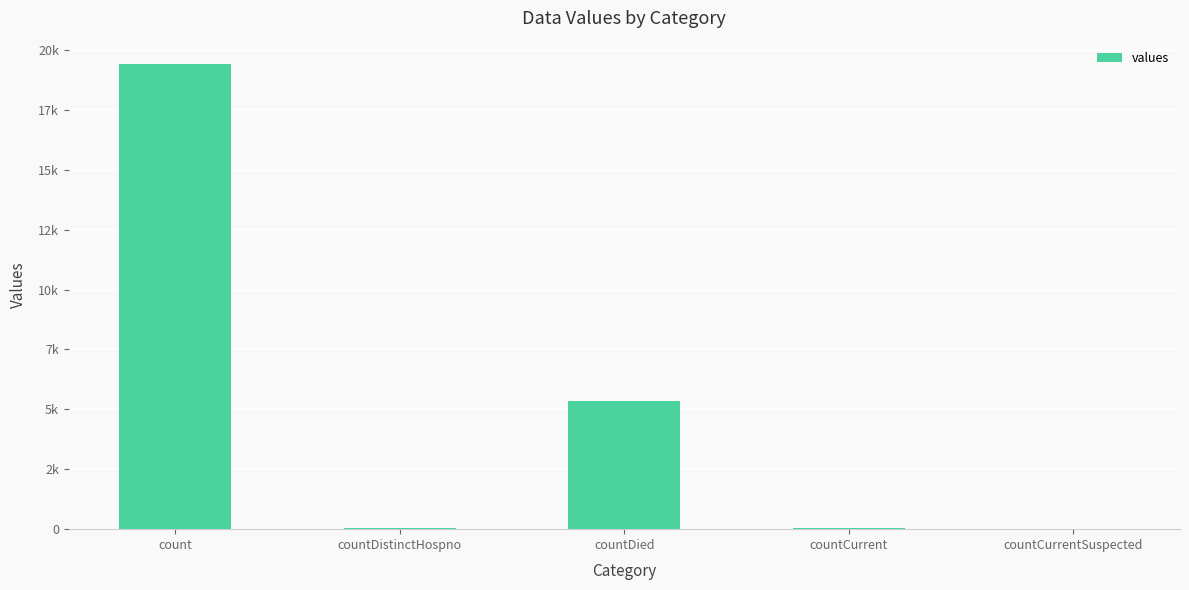

Are the bars horizontal?

No